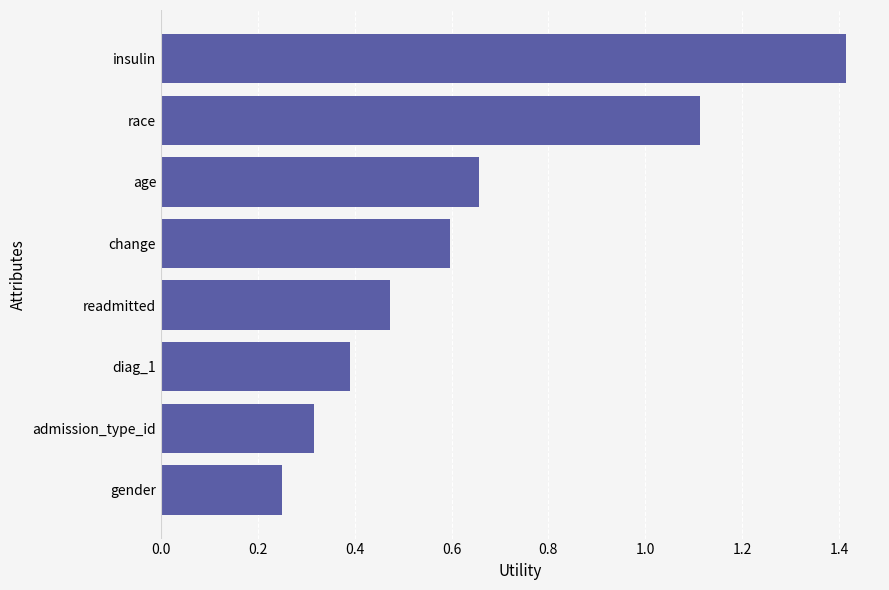

The chart shows a value of 0.2 at readmitted. True or false?

False